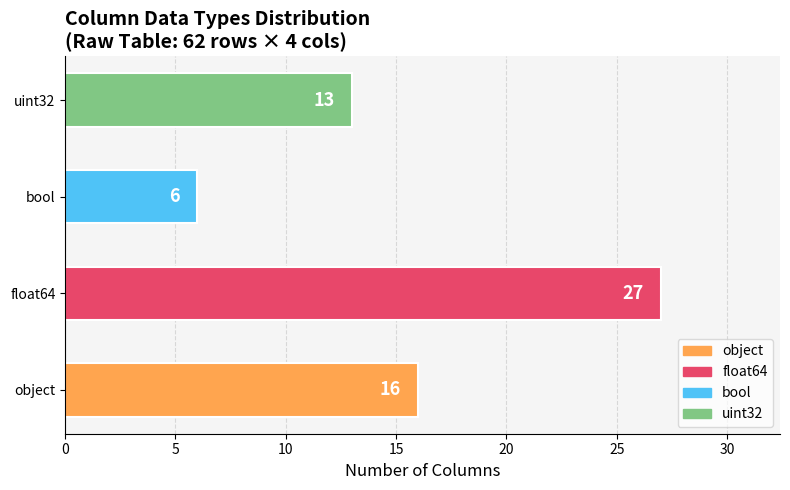

Is it true that the value at object is 16?

True